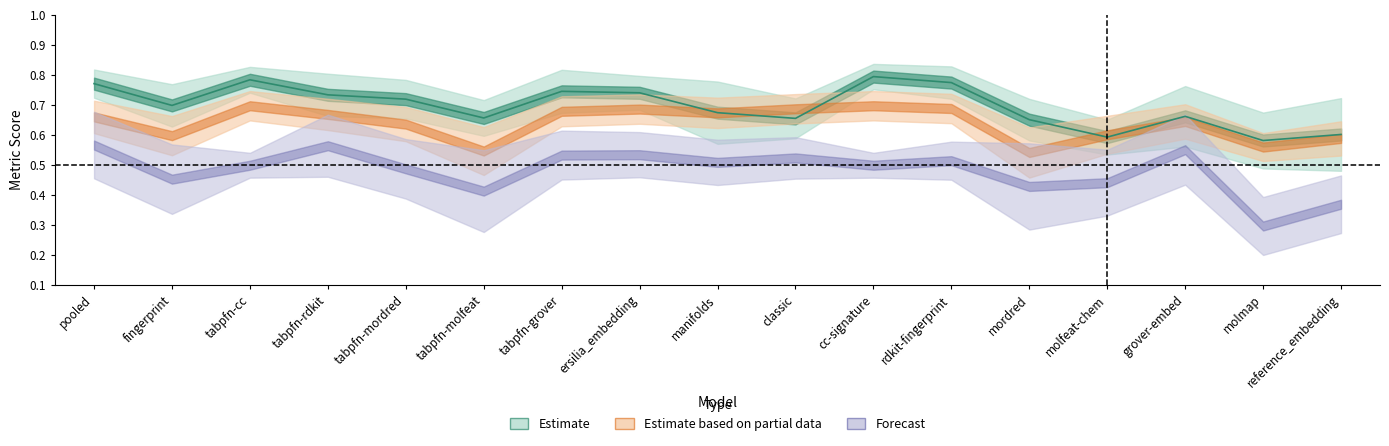

At how many categories does at least one series exceed 0?

17